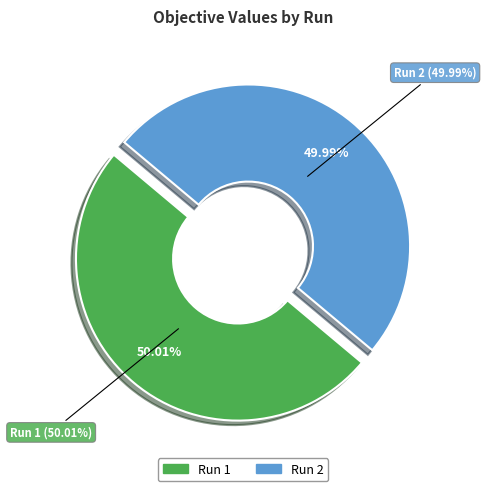

What percentage is the 2 slice, to the nearest percent?

50%